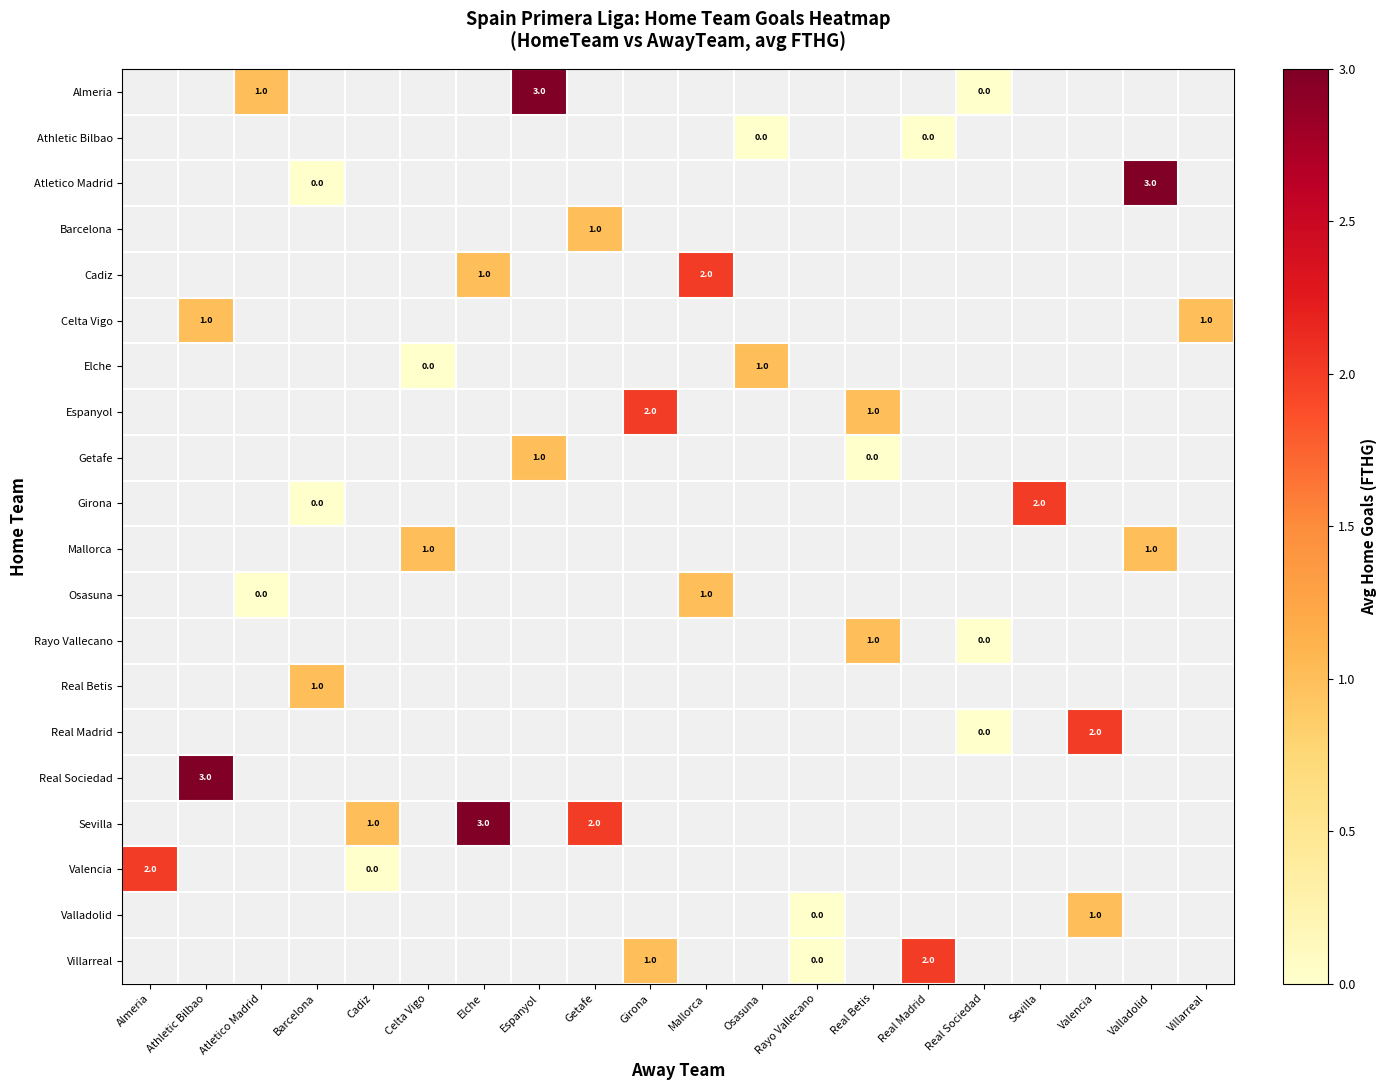

What is the difference between the highest and lowest values at Atletico Madrid?

1.0